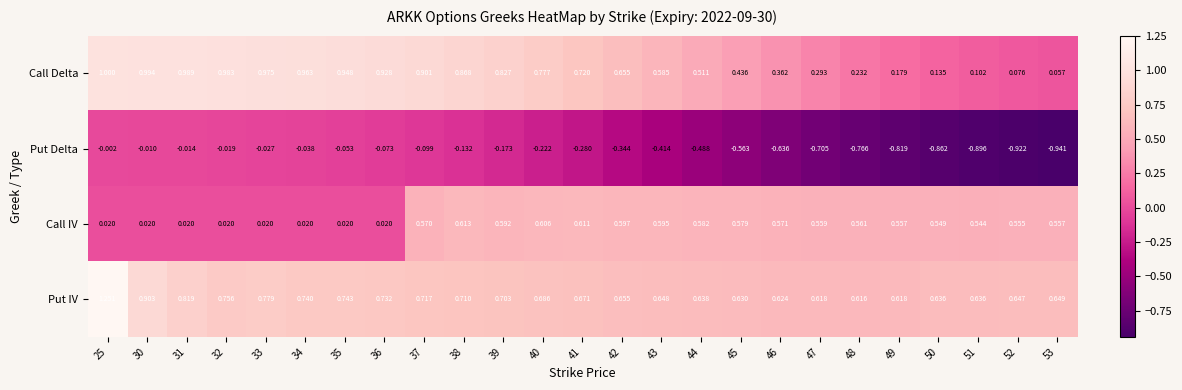

Which series has the largest total across all categories?

Put IV